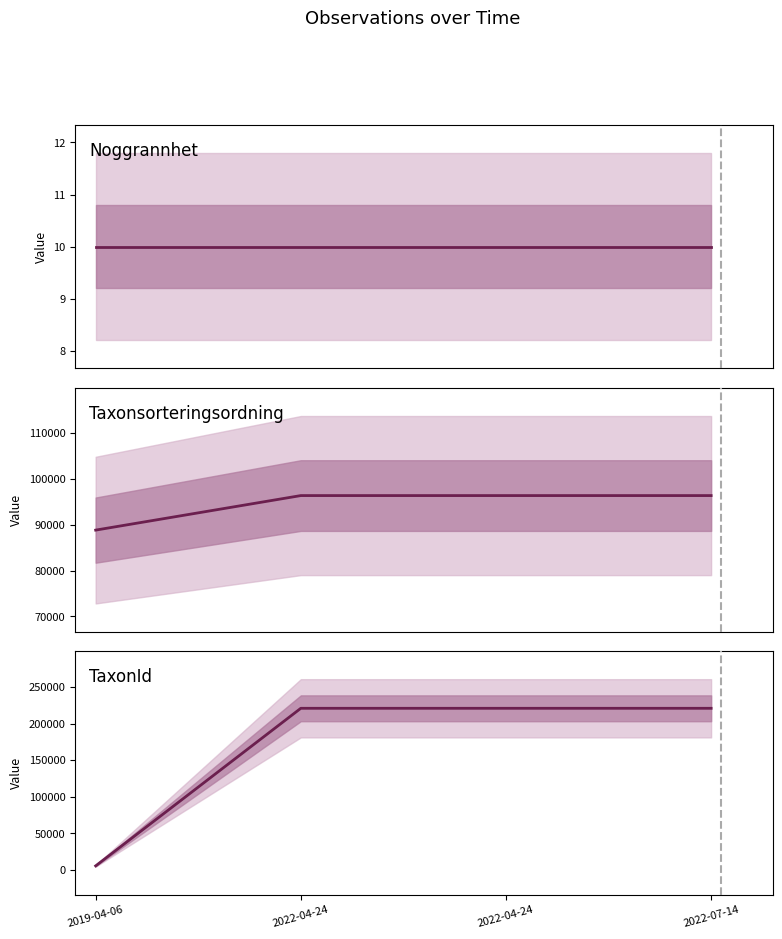

The Noggrannhet series shows 10 at 2022-04-24. True or false?

True